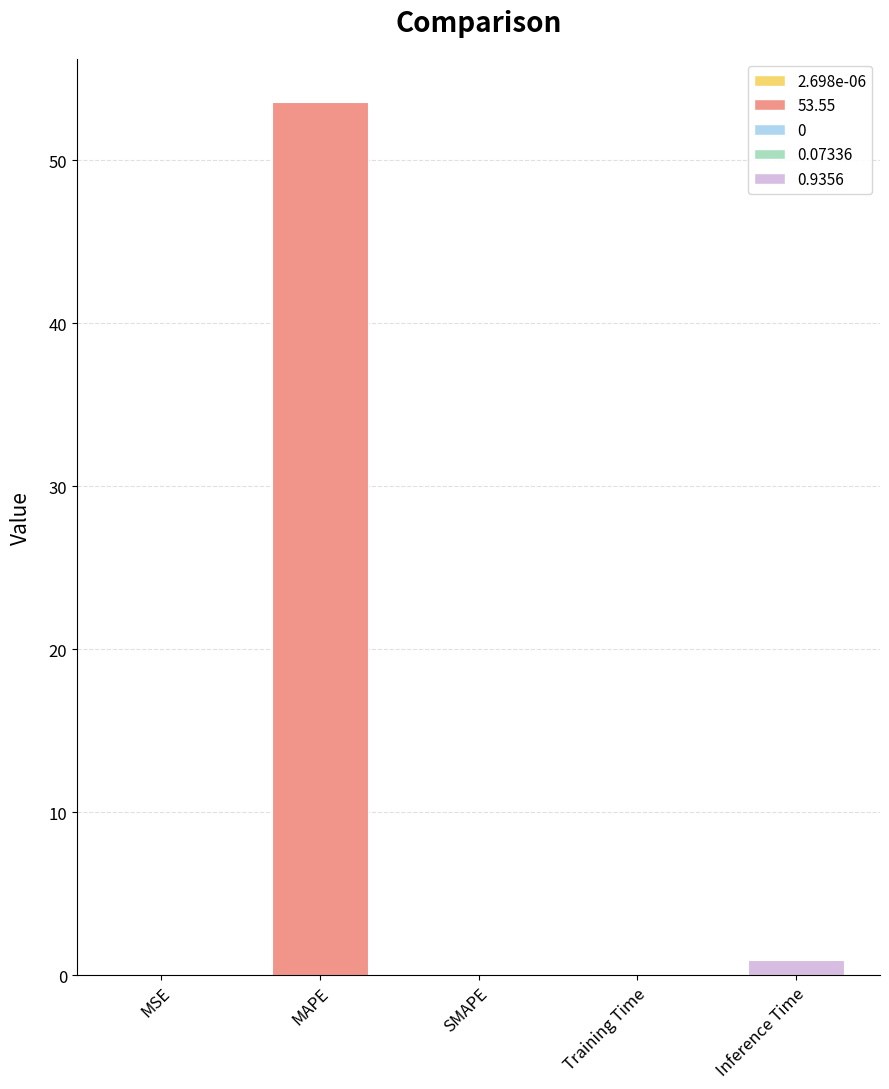

What is the label of the 5th bar from the left?

Inference Time